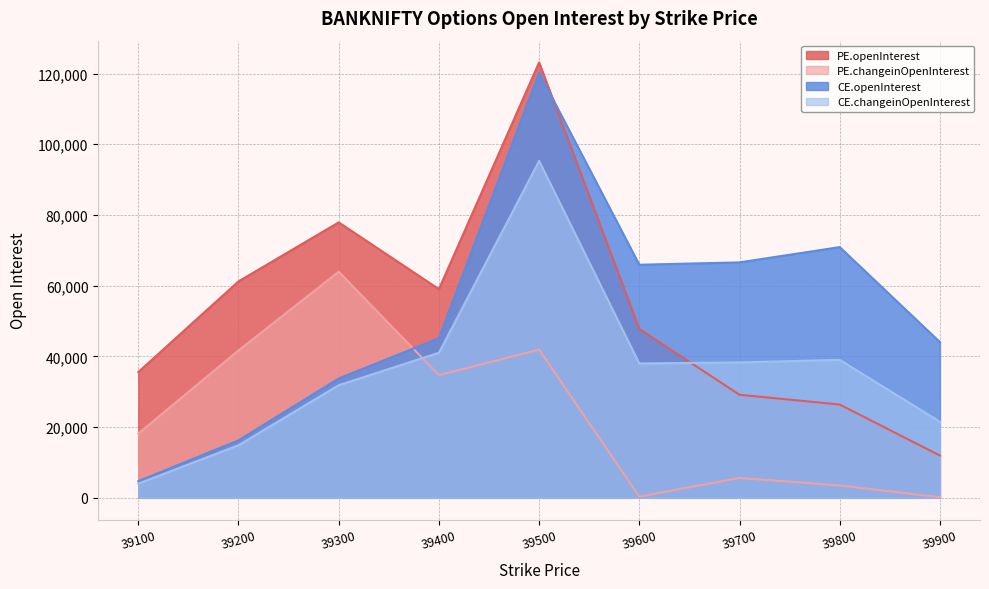

What value does the CE.changeinOpenInterest series have at 39300, to the nearest 10?

31850